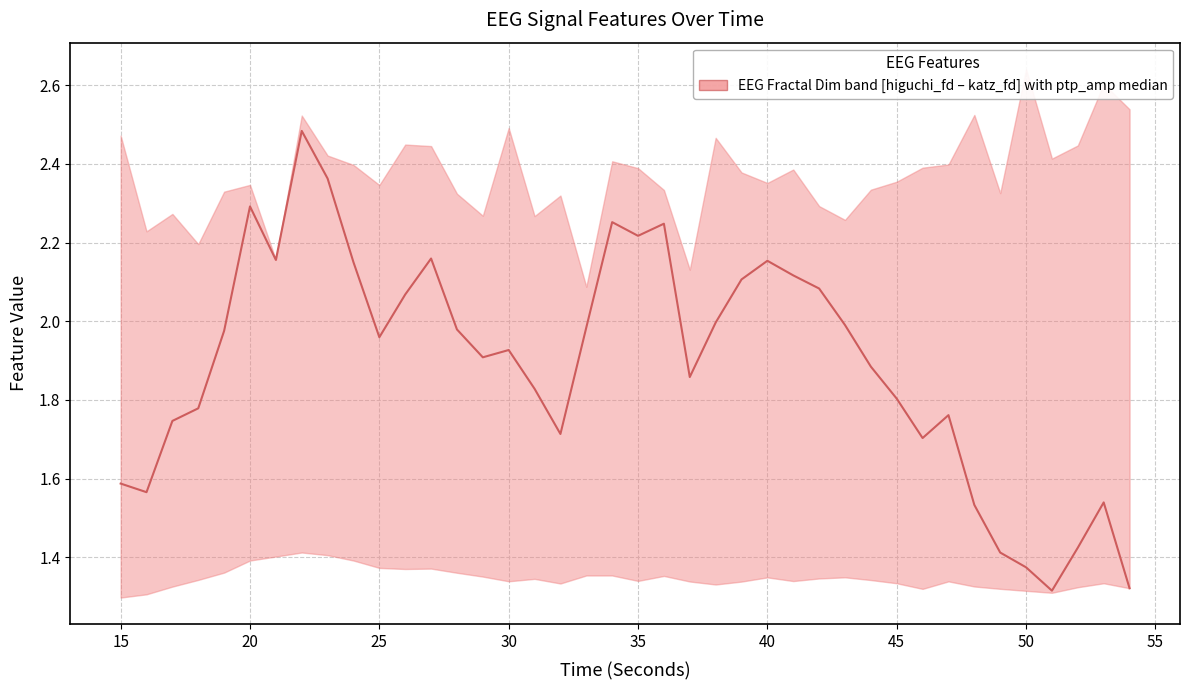

Is this an area chart (filled region under the line)?

No